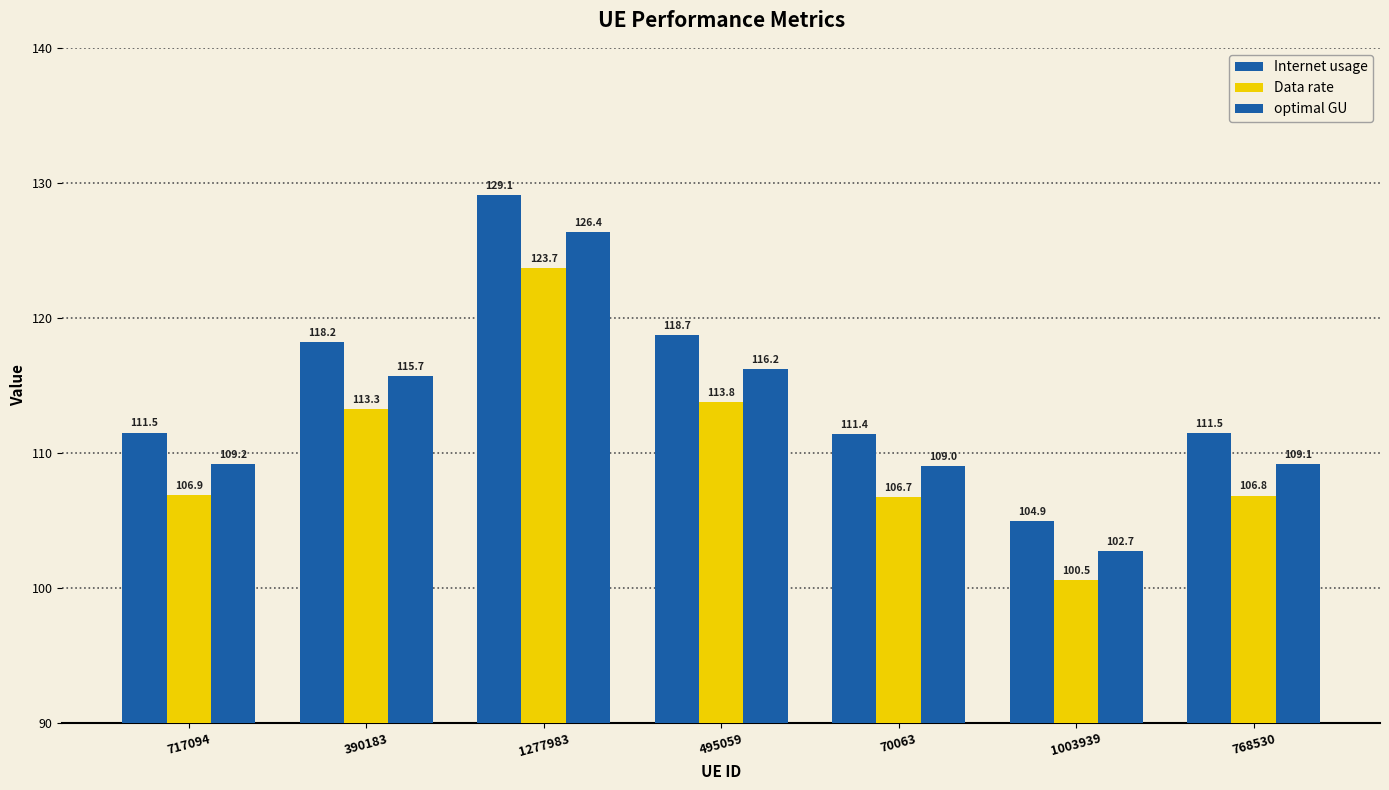

Reading left to right, transcribe all the data shown in this chart.

Internet usage: 717094=111.5	390183=118.2	1277983=129.1	495059=118.7	70063=111.4	1003939=104.9	768530=111.5
Data rate: 717094=106.9	390183=113.3	1277983=123.7	495059=113.8	70063=106.7	1003939=100.5	768530=106.8
optimal GU: 717094=109.2	390183=115.7	1277983=126.4	495059=116.2	70063=109.0	1003939=102.7	768530=109.1